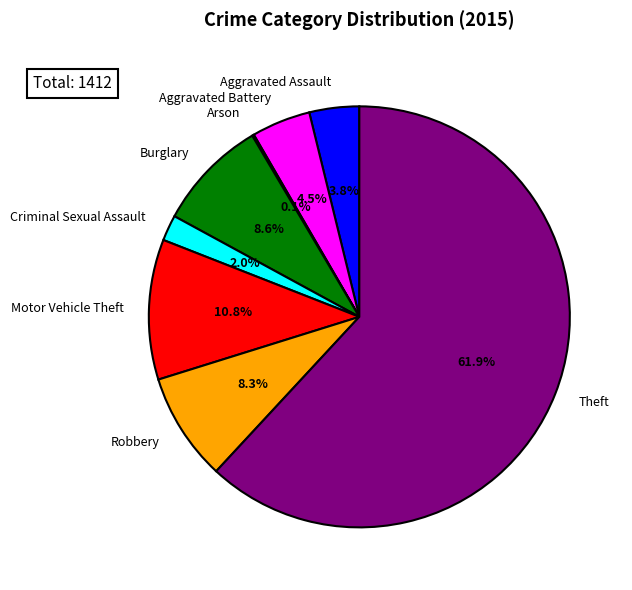

Which slice is the largest?

Theft